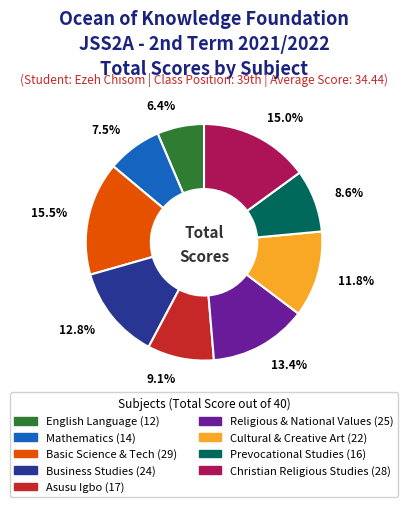

What is the ratio of the value at Asusu Igbo to the value at Basic Science & Tech?

0.6